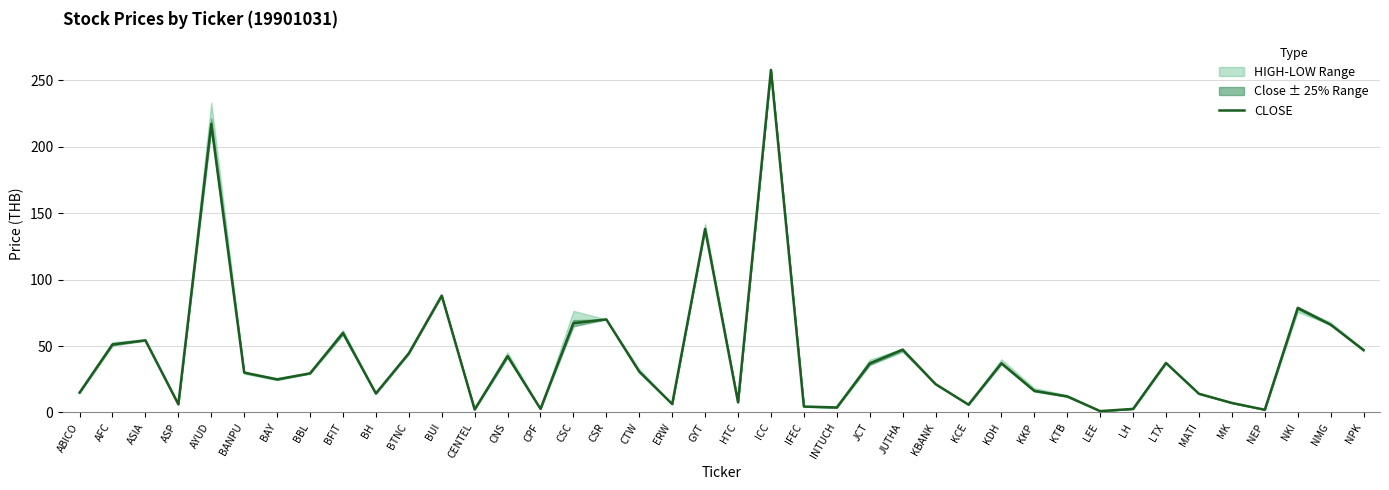

What is the label of the 8th point from the left?

BBL